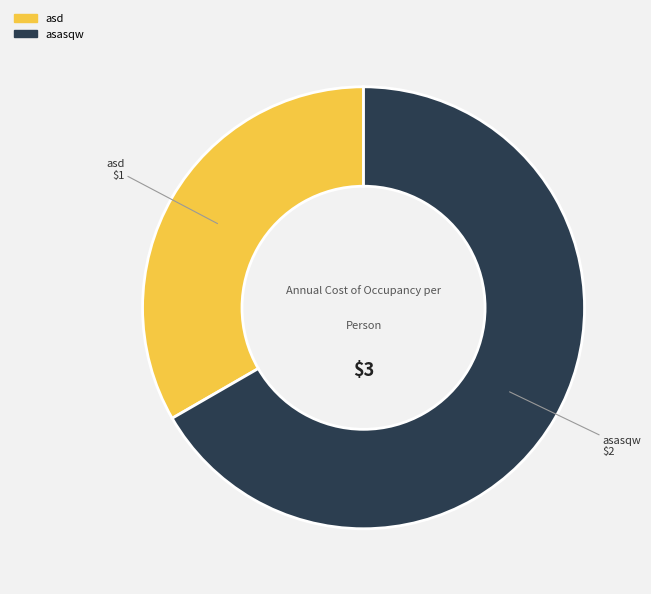

Count the number of slices in the pie.

2